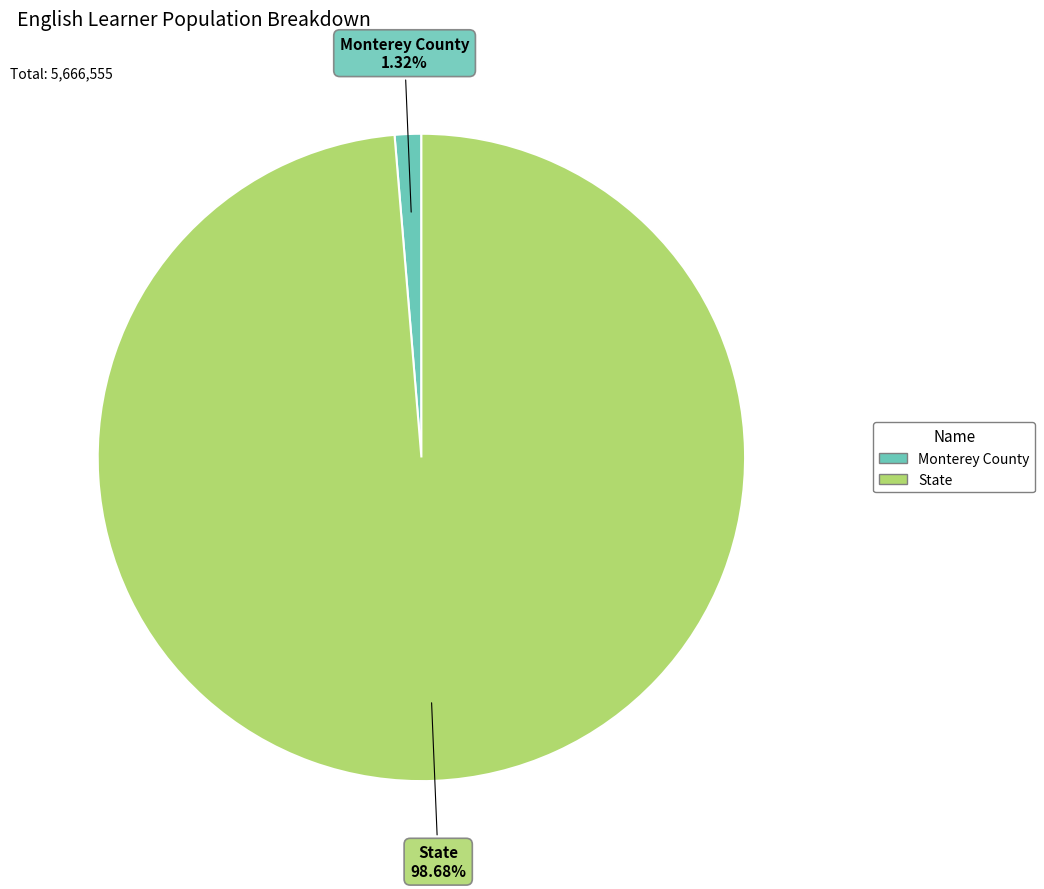

Is it true that Monterey County is 11% of the pie?

False